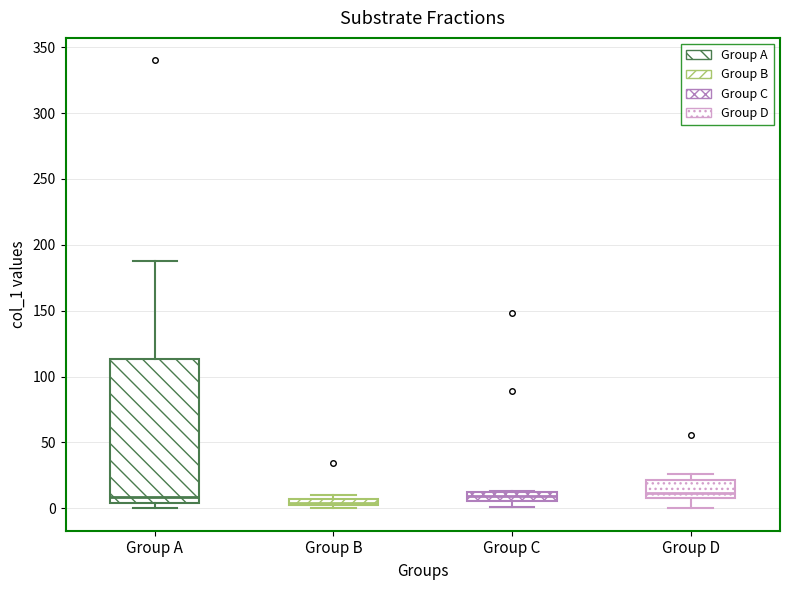

Comparing the boxes themselves (not the whiskers), which one is the tallest?

Group A